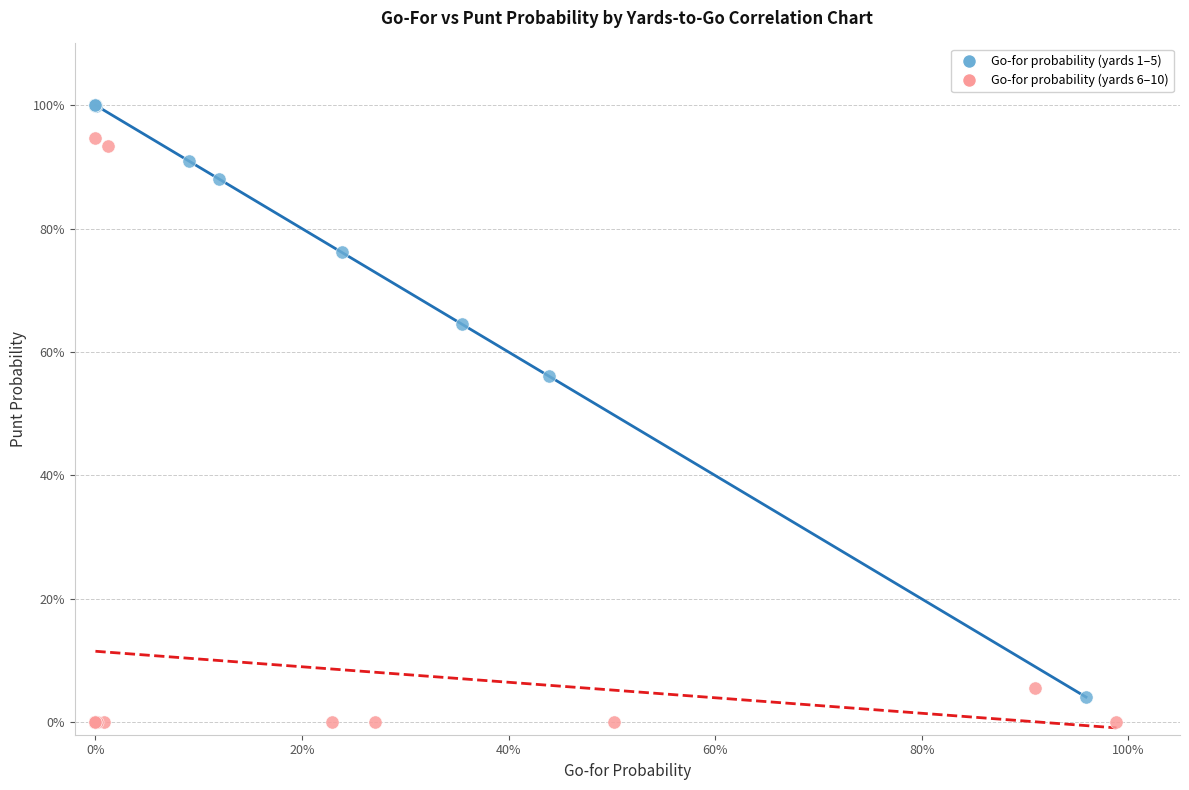

Which series has the widest spread of Y values?

Go-for probability (yards 1–5)